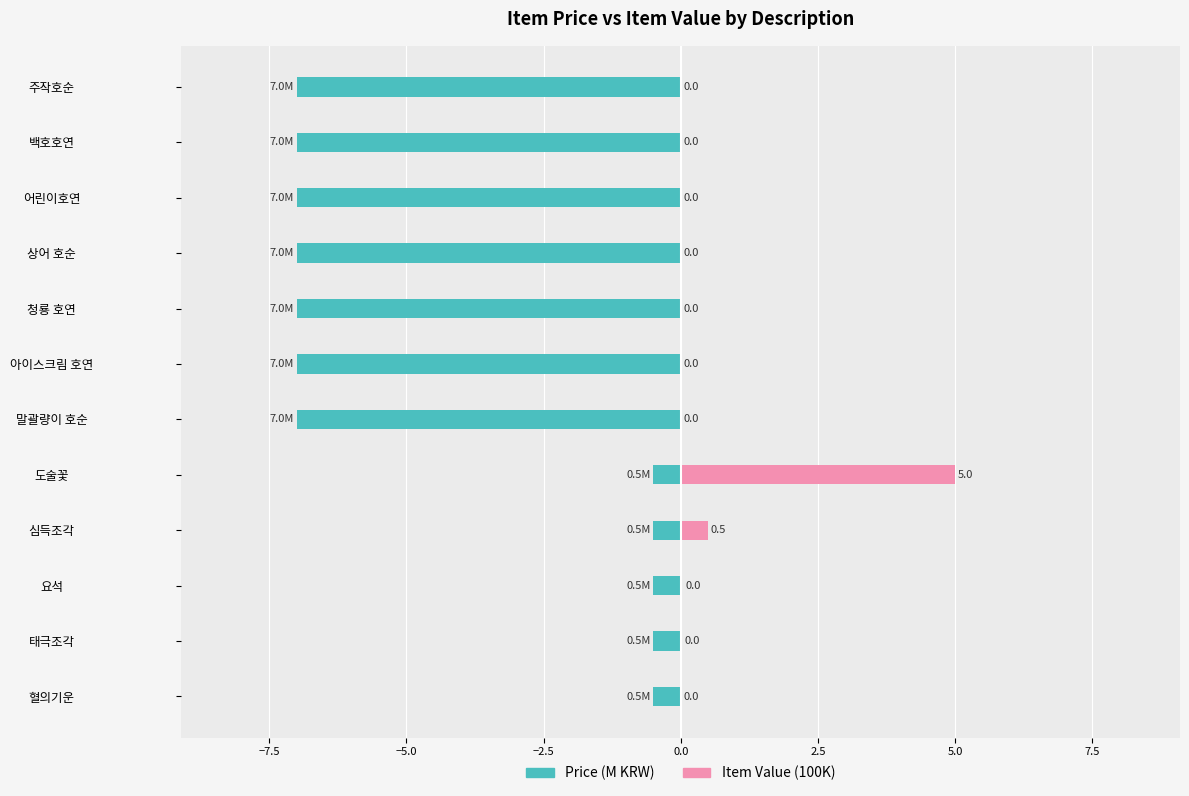

Reading left to right, extract all data points from this chart.

Price (M): -0.5	-0.5	-0.5	-0.5	-0.5	-7.0	-7.0	-7.0	-7.0	-7.0	-7.0	-7.0
Item Value (100K): 0.0	0.0	0.0	0.5	5.0	0.0	0.0	0.0	0.0	0.0	0.0	0.0